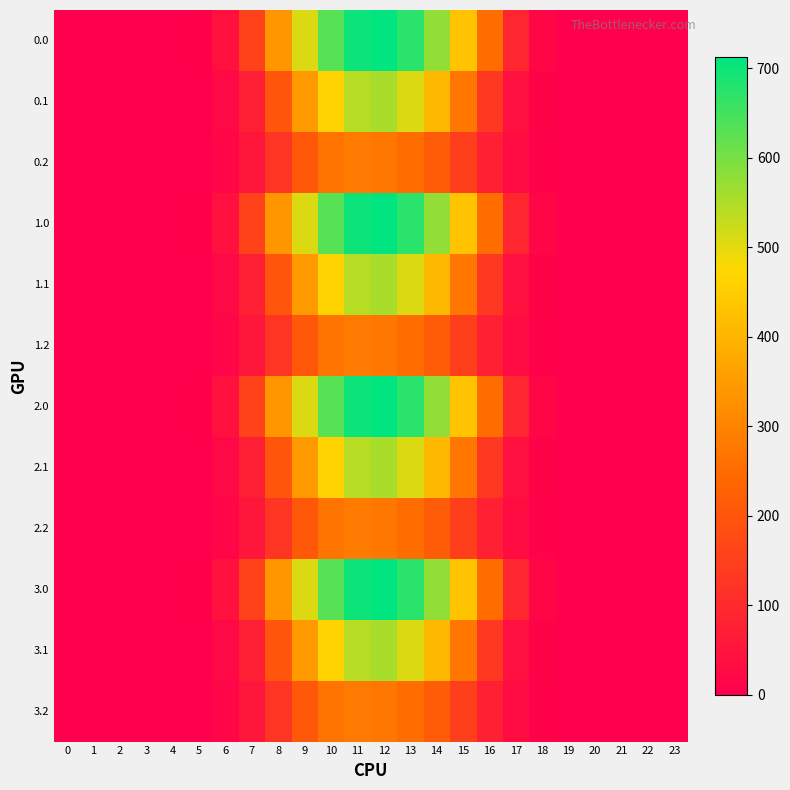

Between 4 and 8, which is larger?

8